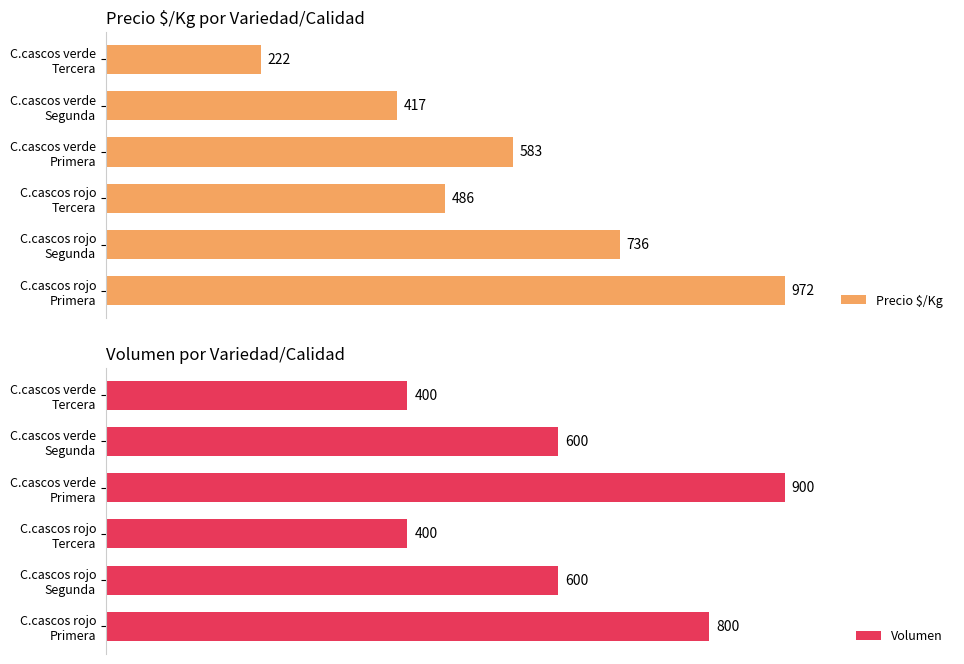

What is the approximate value of Volumen at C.cascos rojo Primera, to the nearest 100?

800